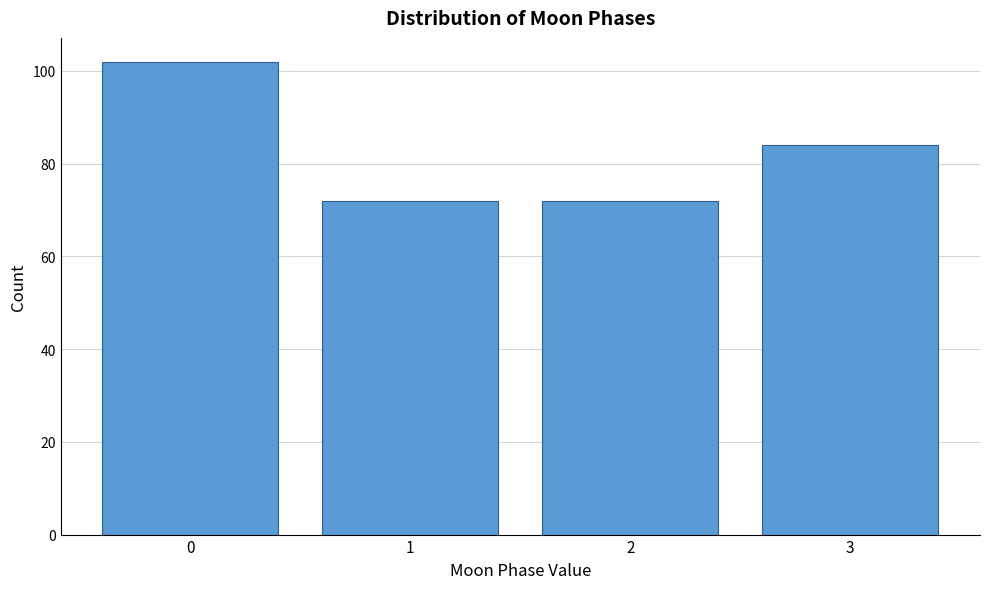

Which range on the x-axis has the tallest bar?

-0.5 to 0.5